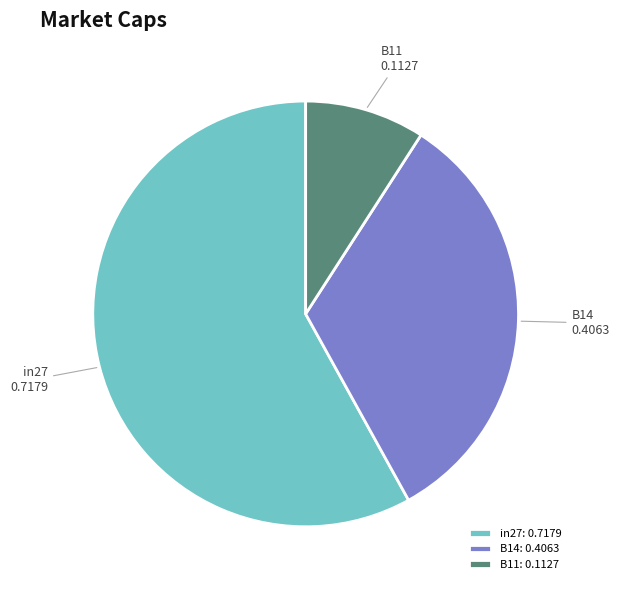

Between B11 and in27, which is larger?

in27